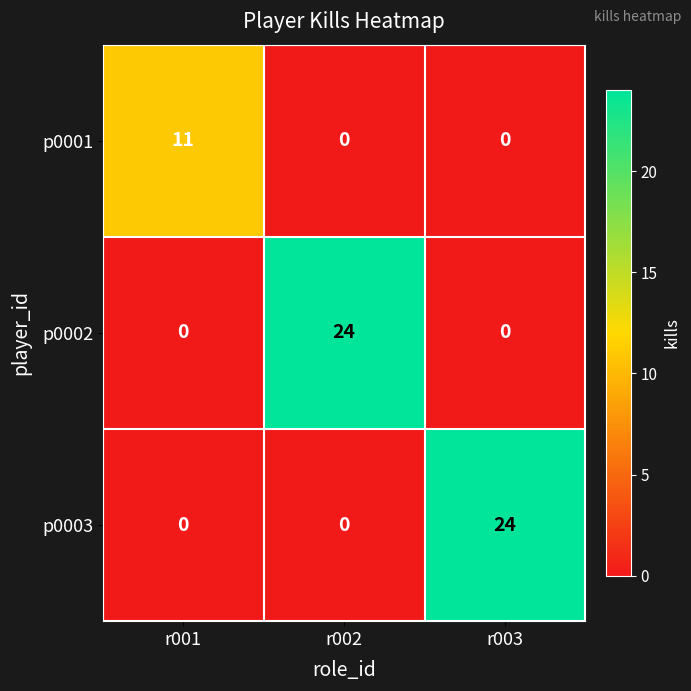

Count the p0002 values in the range 0 to 24.

3